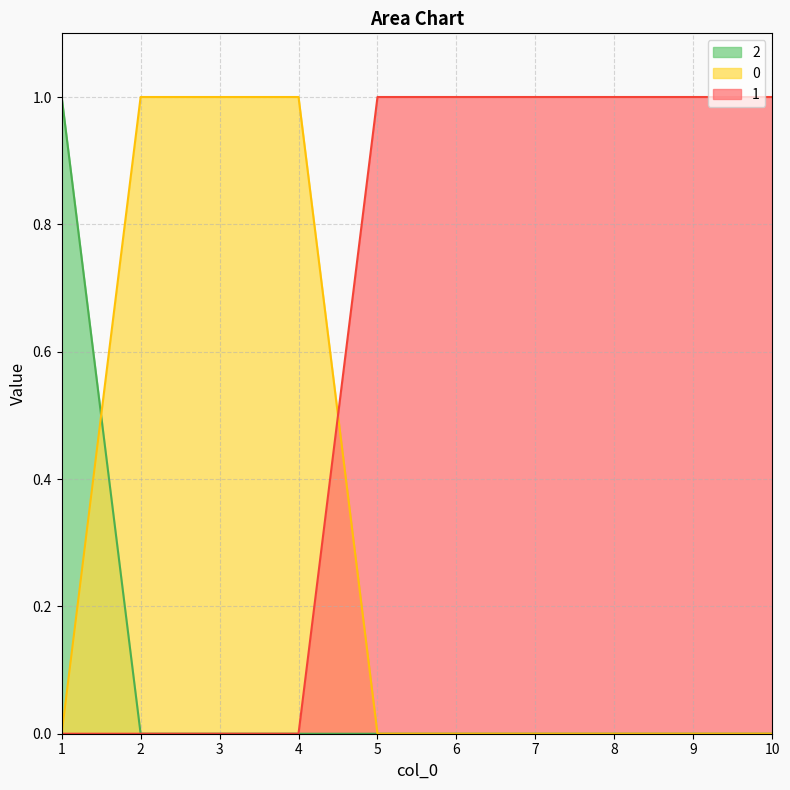

Reading left to right, what are all the values shown in this chart?

0: 0	1	1	1	0	0	0	0	0	0
1: 0	0	0	0	1	1	1	1	1	1
2: 1	0	0	0	0	0	0	0	0	0